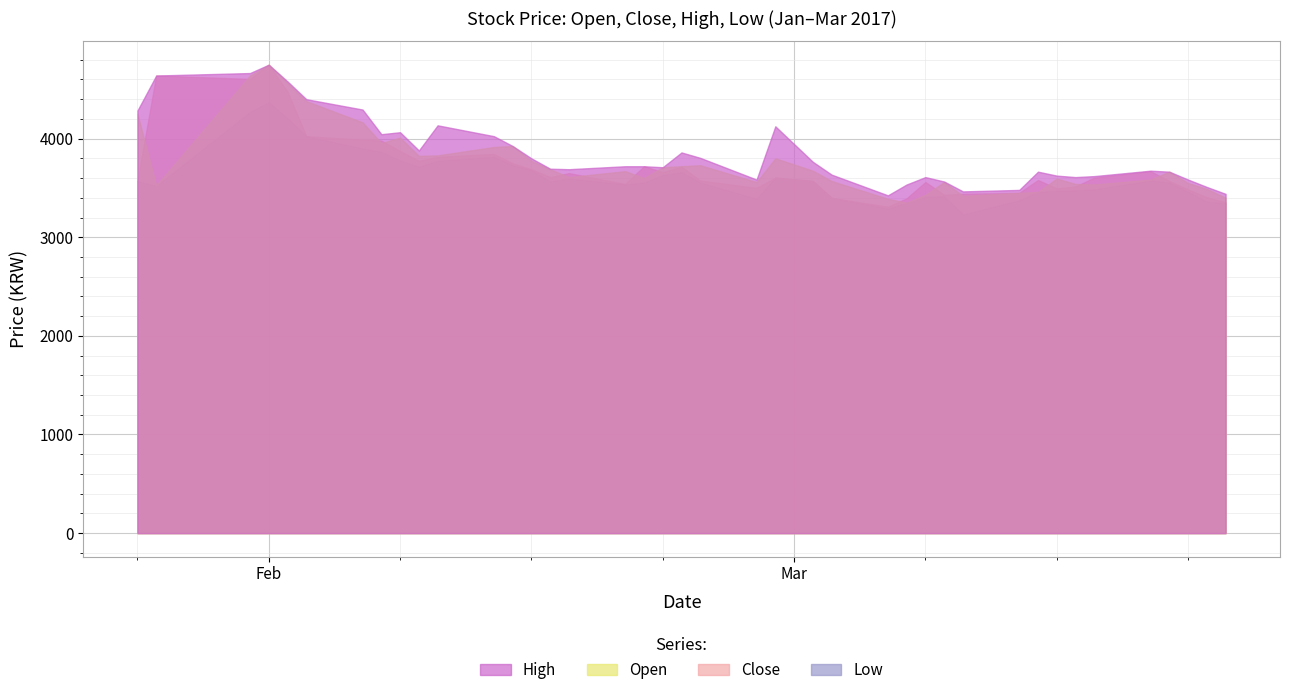

Reading left to right, transcribe all the data shown in this chart.

Open: 4250	3525	4640	4750	4565	4380	4165	3955	4010	3825	3830	3915	3925	3775	3690	3610	3670	3600	3710	3720	3730	3560	3800	3675	3570	3390	3350	3430	3560	3420	3450	3460	3595	3540	3535	3585	3665	3550	3490	3400
Close: 3570	4640	4605	4750	4475	4025	3990	3980	3875	3775	3815	3845	3750	3690	3610	3650	3540	3720	3660	3715	3575	3500	3605	3570	3400	3310	3395	3560	3430	3440	3450	3580	3495	3515	3605	3670	3570	3485	3405	3355
High: 4285	4640	4665	4750	4580	4400	4295	4045	4065	3880	4135	4025	3925	3800	3695	3690	3720	3720	3710	3860	3805	3585	4125	3765	3635	3425	3535	3610	3565	3465	3480	3665	3625	3610	3620	3675	3665	3585	3510	3440
Low: 3570	3520	4270	4370	4205	4025	3900	3865	3780	3715	3775	3815	3730	3680	3565	3595	3535	3555	3630	3660	3555	3390	3605	3570	3400	3290	3350	3410	3415	3230	3375	3460	3470	3475	3485	3575	3555	3460	3360	3345